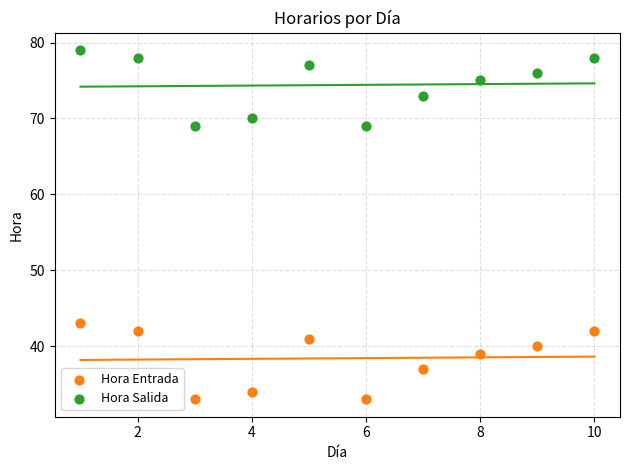

Which series contains the lowest Y value?

Hora Entrada